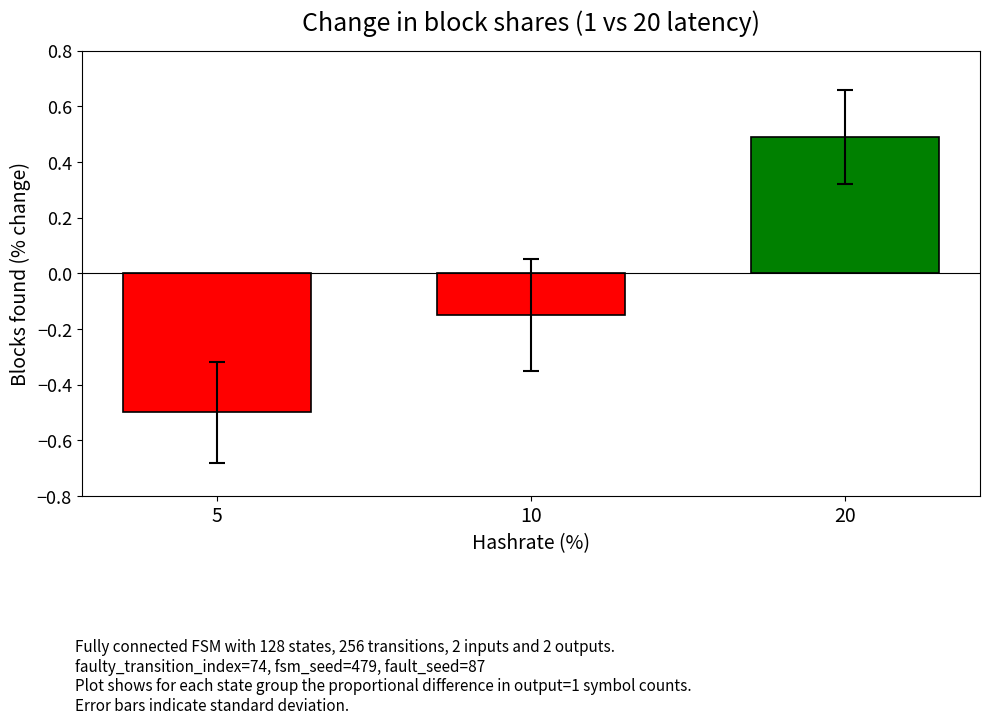

What is the maximum value shown in the chart?

0.5